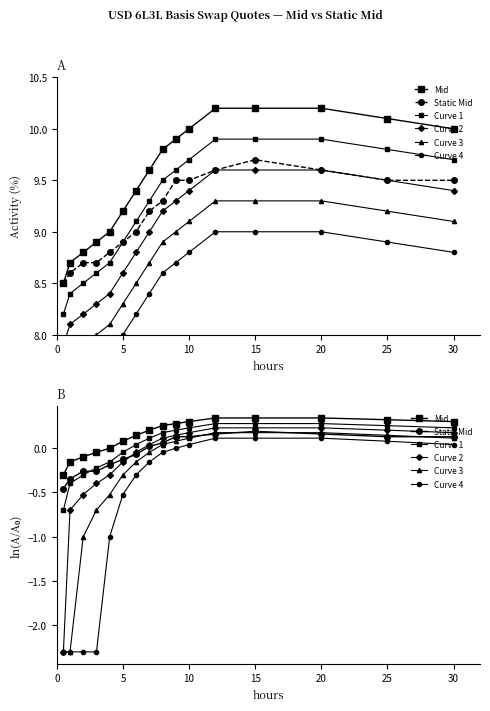

How many categories are shown in the chart?

16